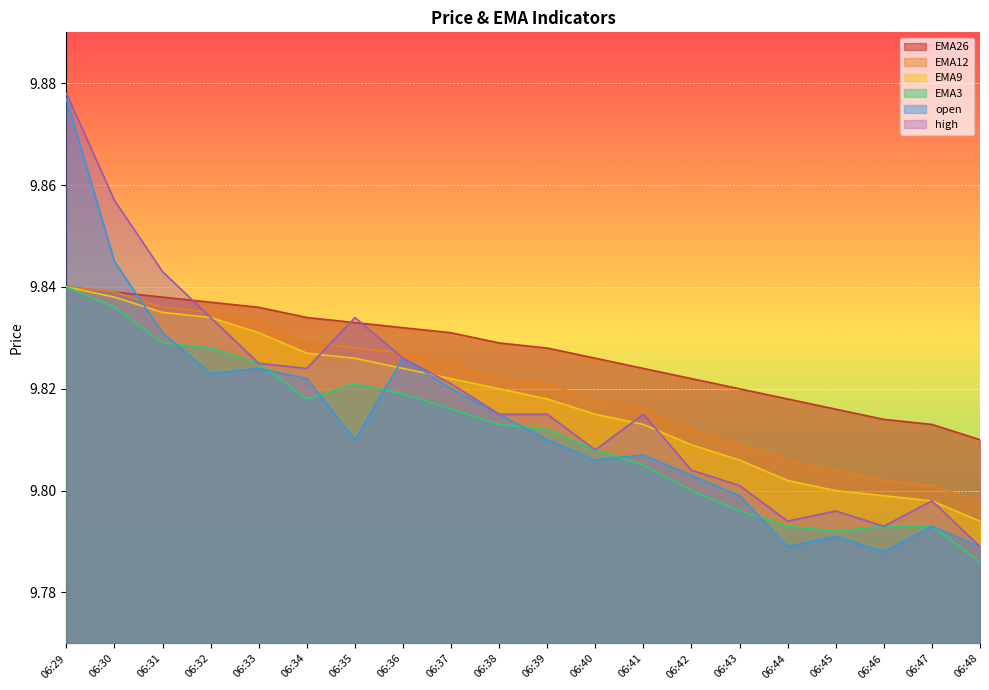

True or false: EMA9 and EMA12 intersect in this chart.

False